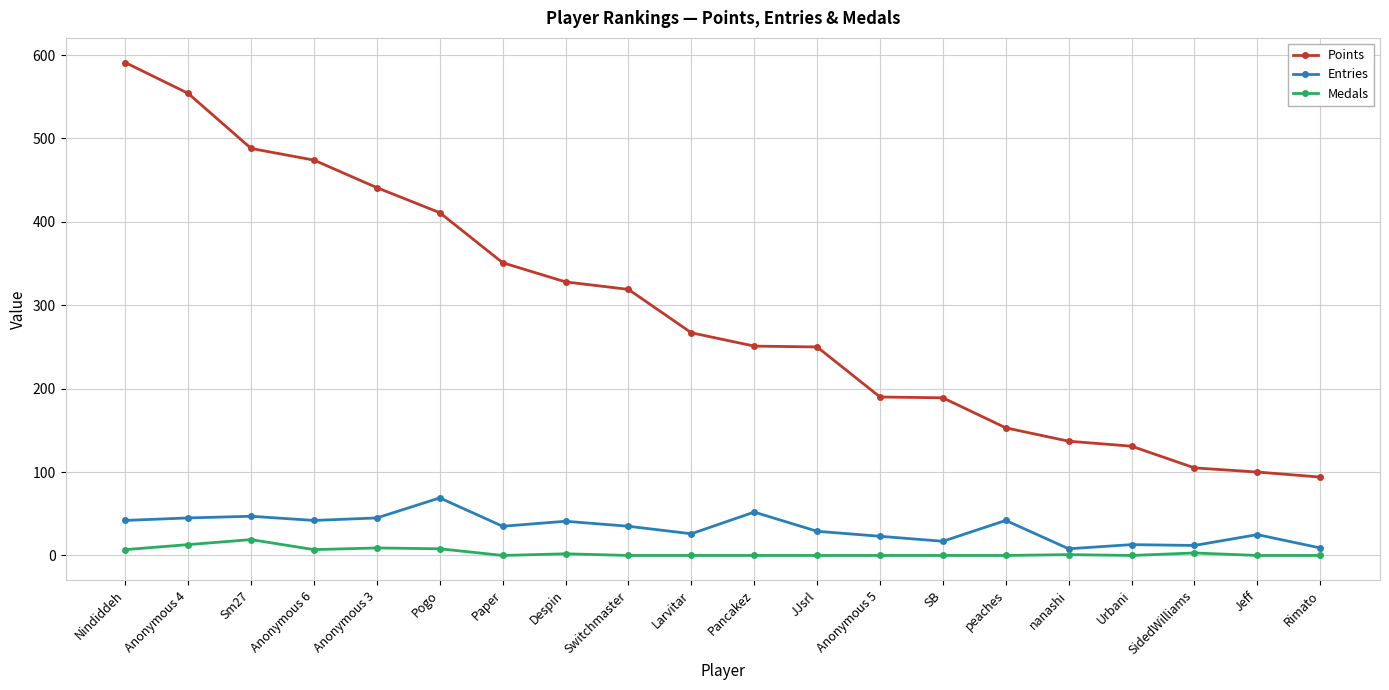

Which label corresponds to the largest value in the chart?

Nindiddeh